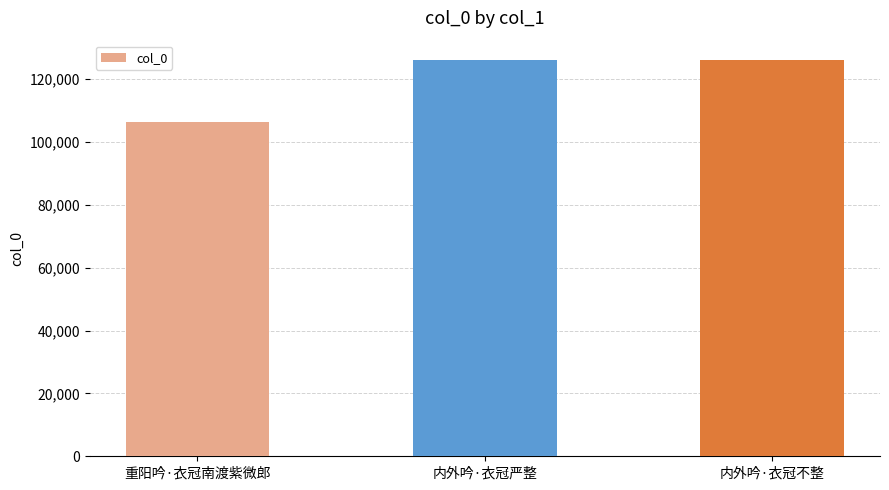

Read the value at 内外吟·衣冠不整.

125909